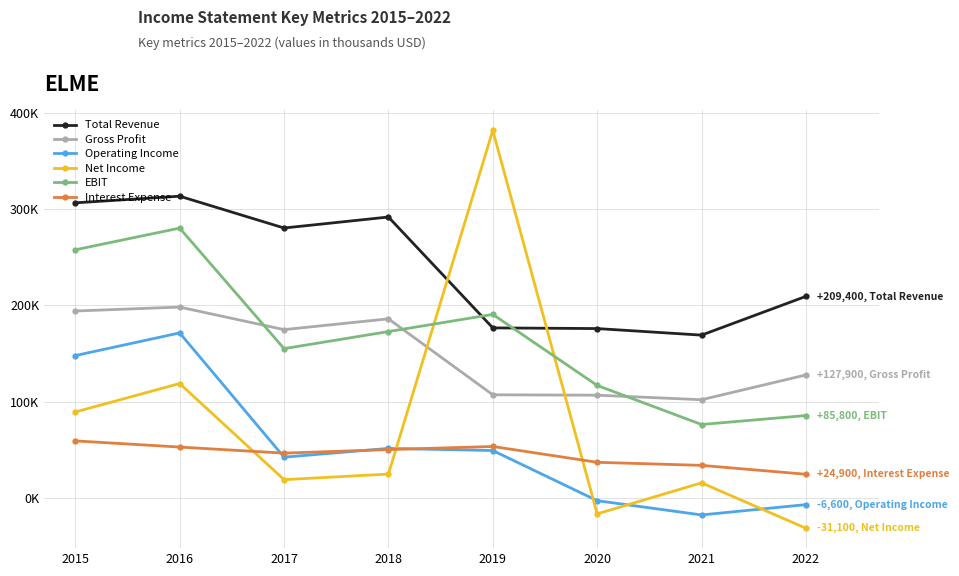

Does the chart have visible grid lines?

Yes